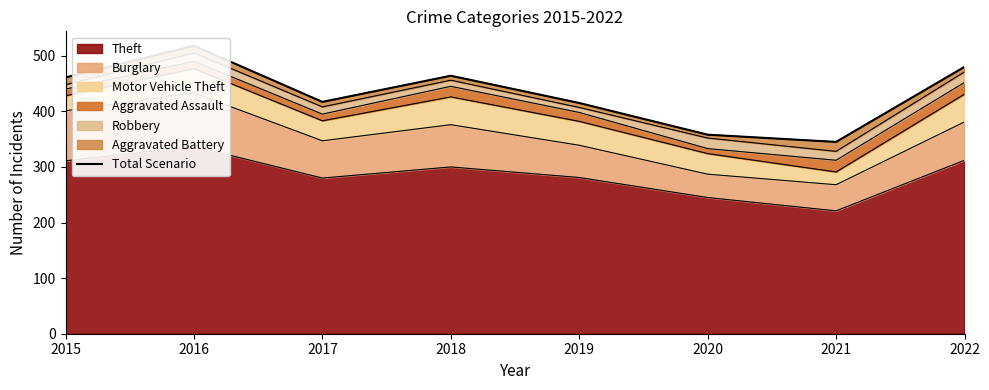

What is the sum of all values?

3458